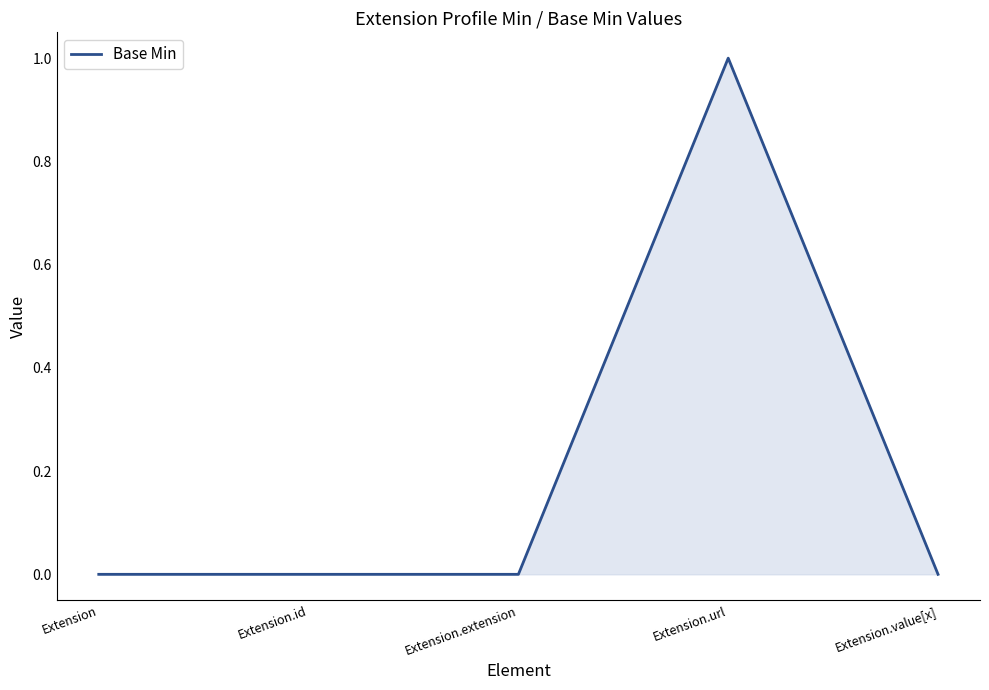

How many distinct data groups are displayed?

1